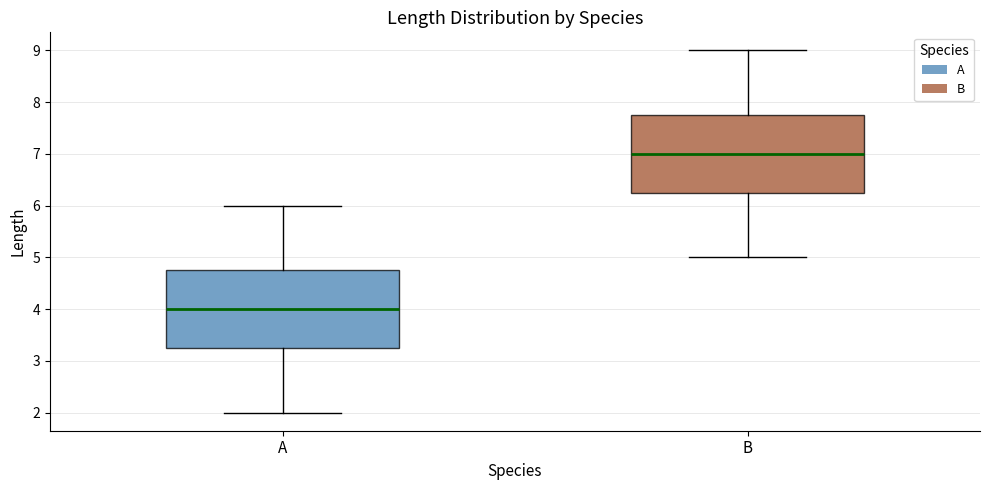

Reading left to right, read every box against the y-axis: the position of its median line, the range the box covers, and the ends of its whiskers. The values are not printed on the chart, so give them approximately, as read against the axis.

A: median 4.0, box 3.3 to 4.8, whiskers 2.0 to 6.0
B: median 7.0, box 6.3 to 7.8, whiskers 5.0 to 9.0